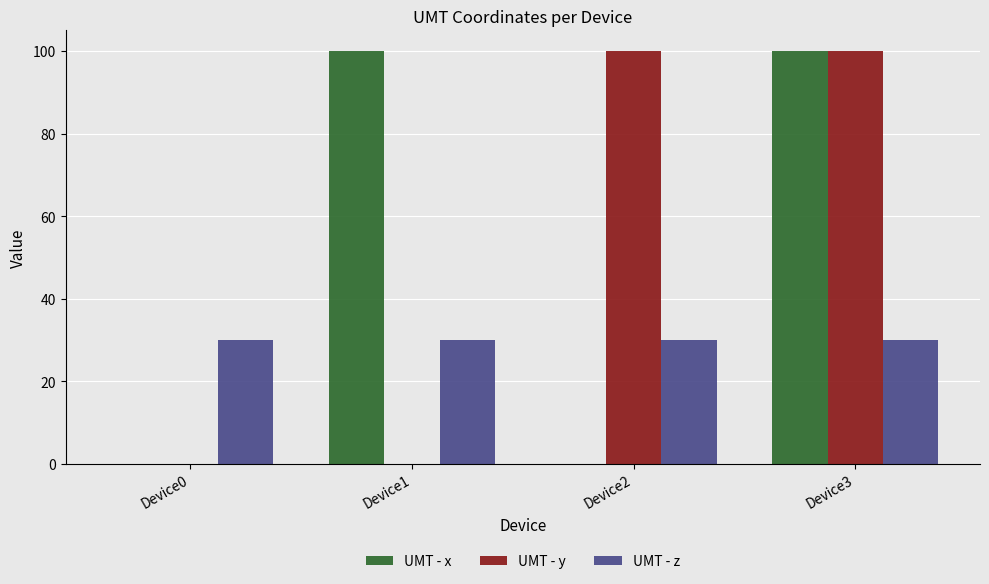

The value of UMT - z at Device2 is 30. True or false?

True